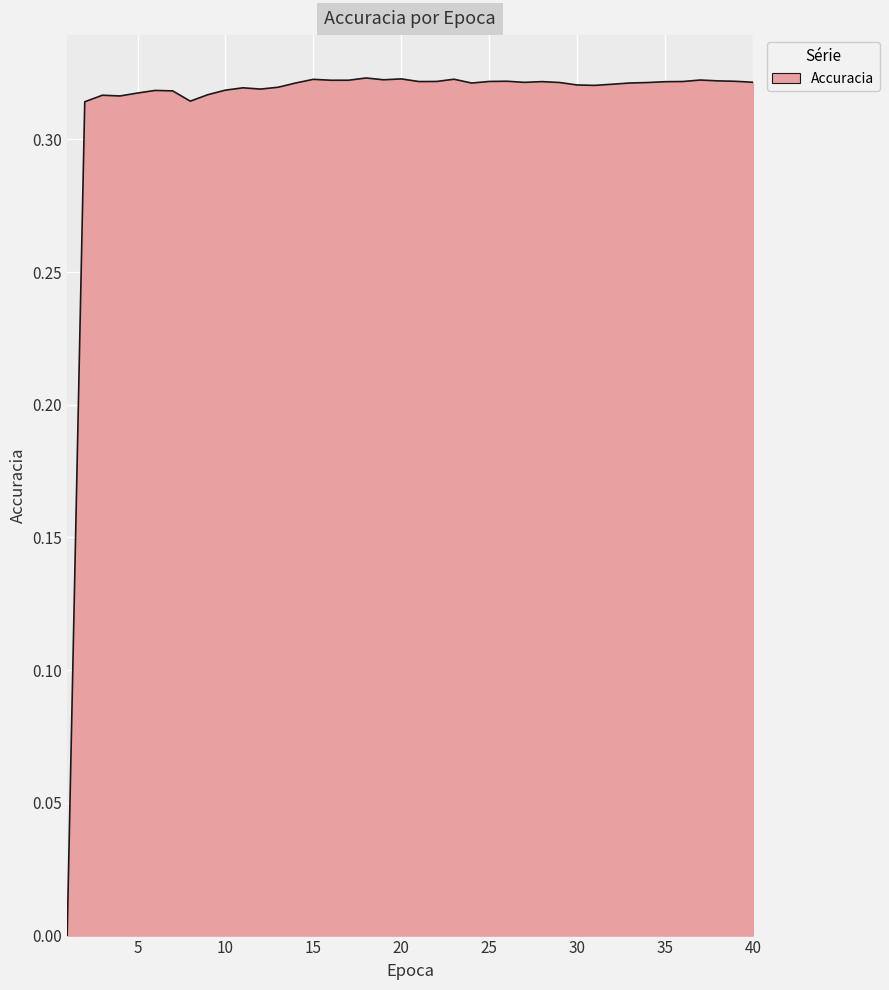

What is the greatest value displayed?

0.3